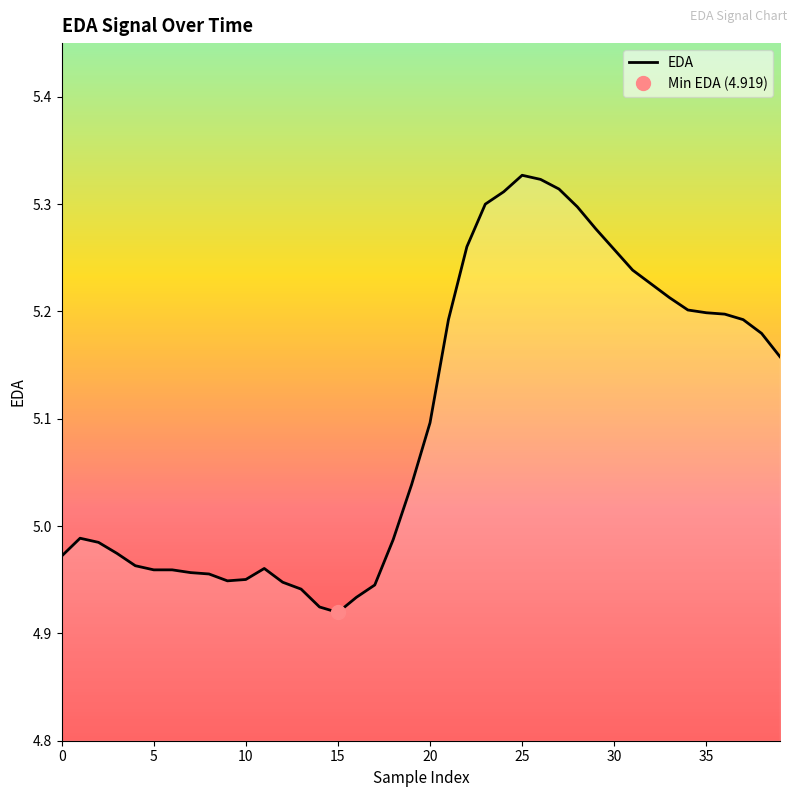

How many series are shown in this chart?

1